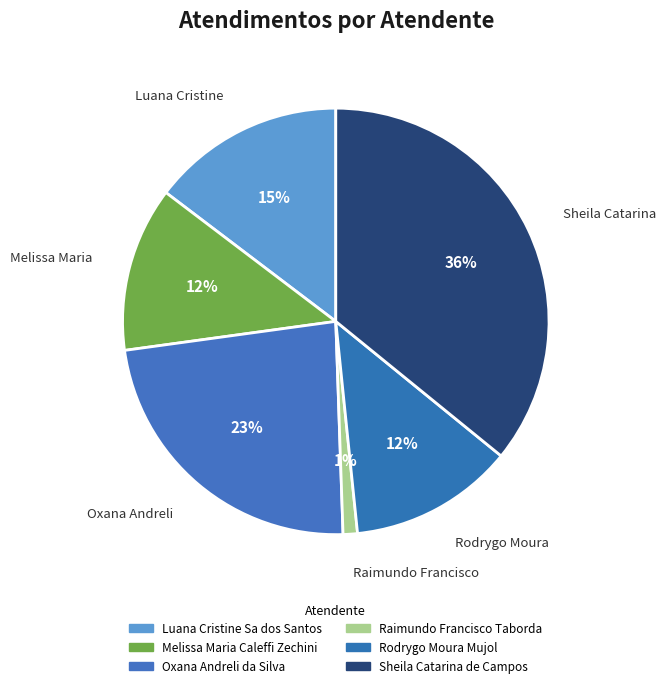

What is the largest slice in the pie chart?

Sheila Catarina de Campos